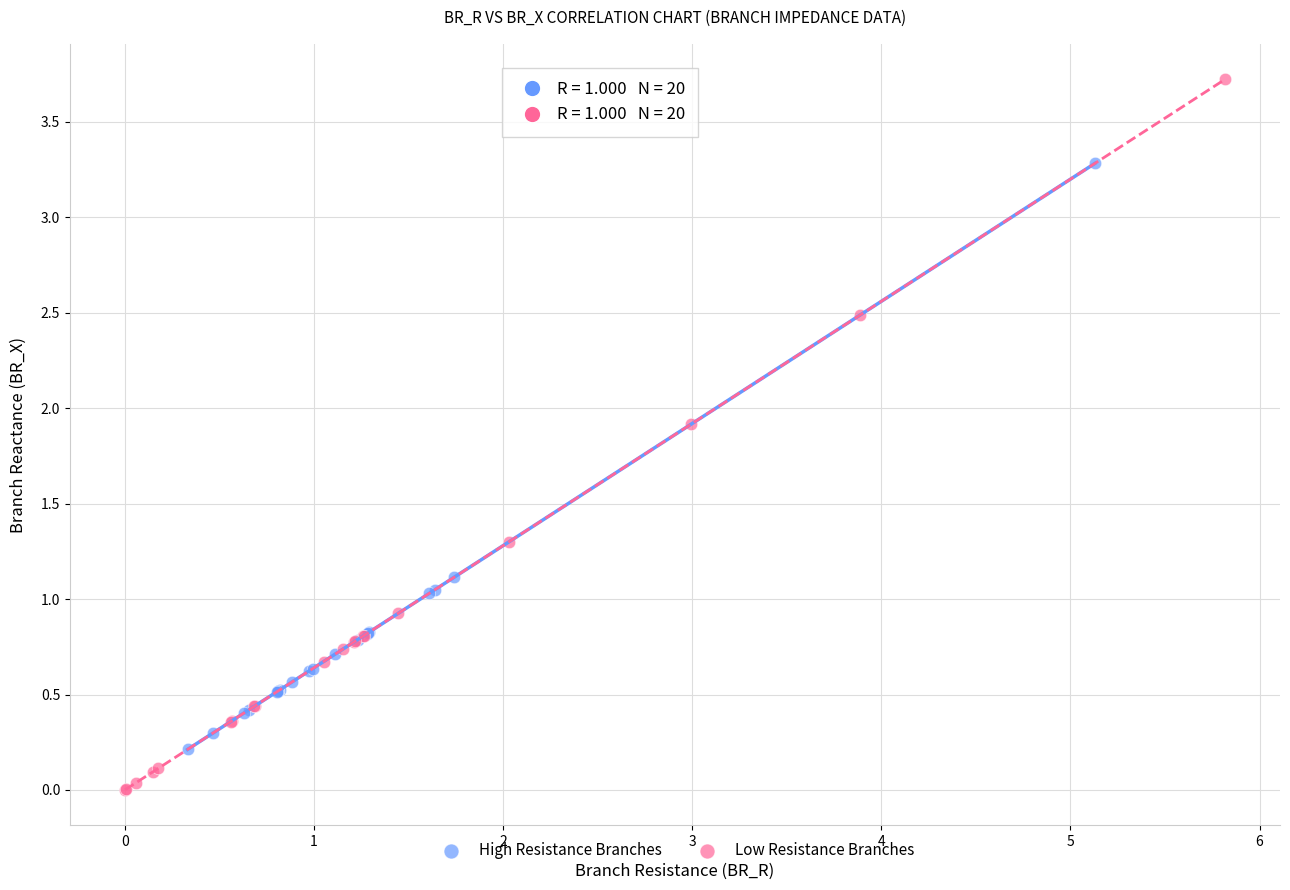

Which series reaches the maximum Y coordinate?

Low Resistance Branches